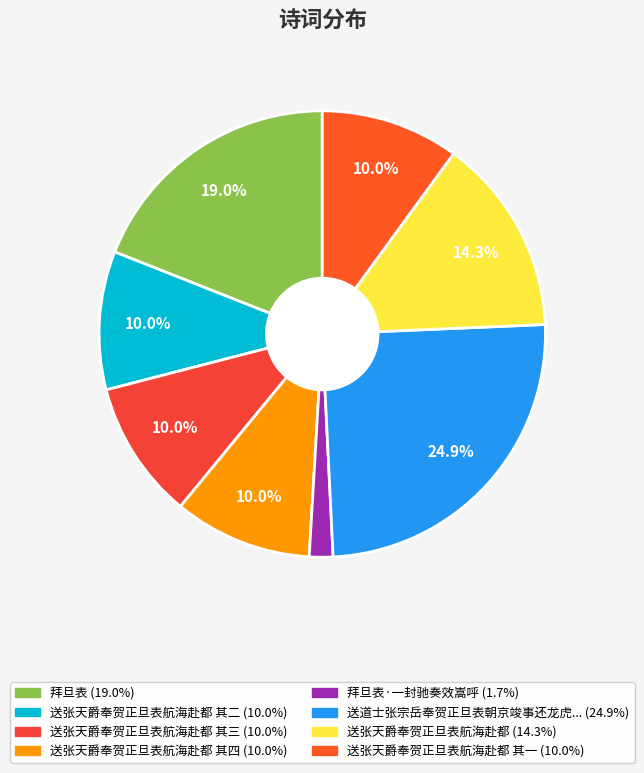

What is the smallest slice in the pie chart?

拜旦表·一封驰奏效嵩呼